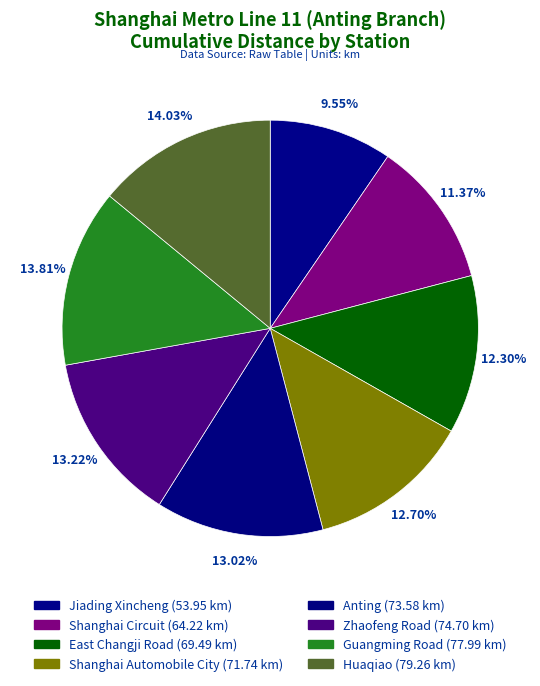

What is the smallest slice in the pie chart?

Jiading Xincheng